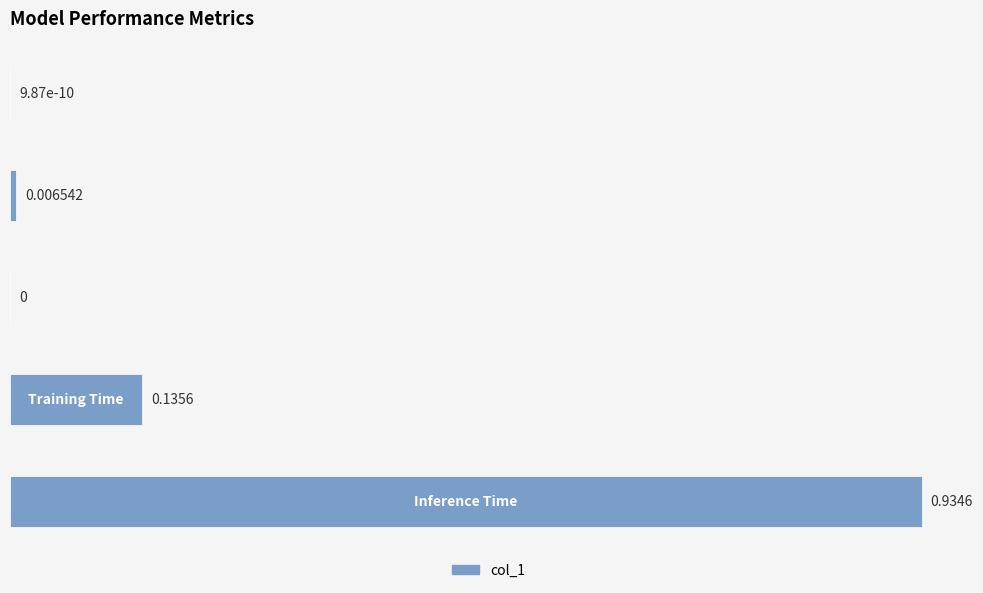

How many data points are above 0?

4